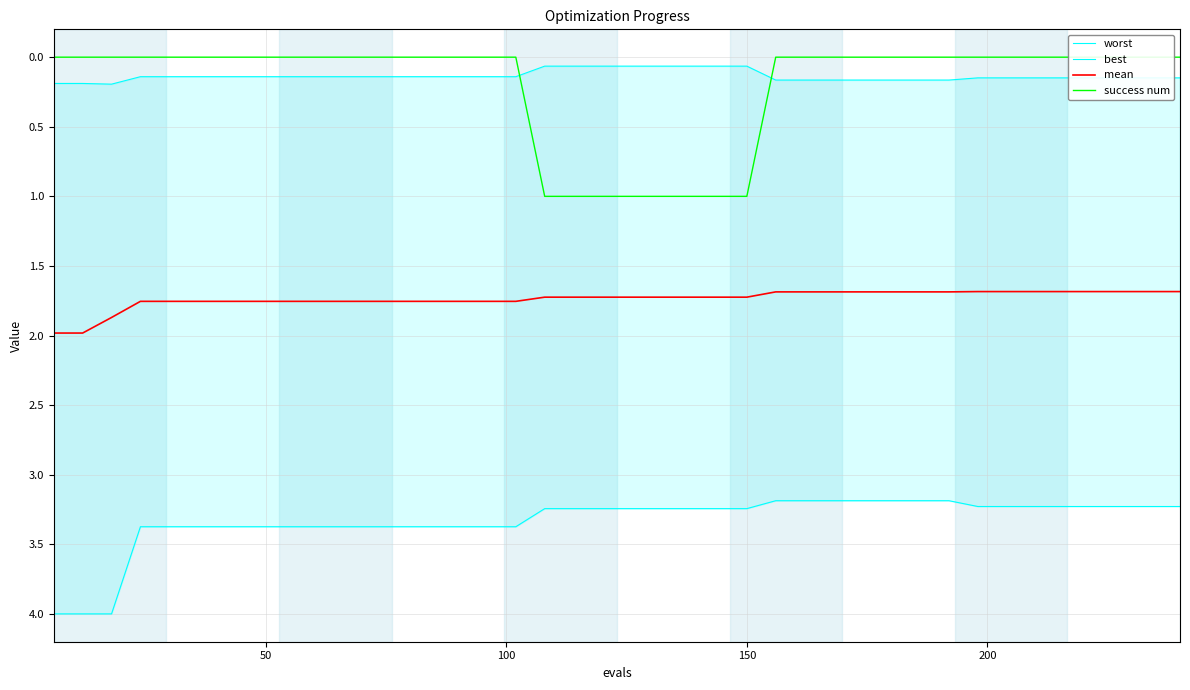

What is the maximum value for mean?

2.0